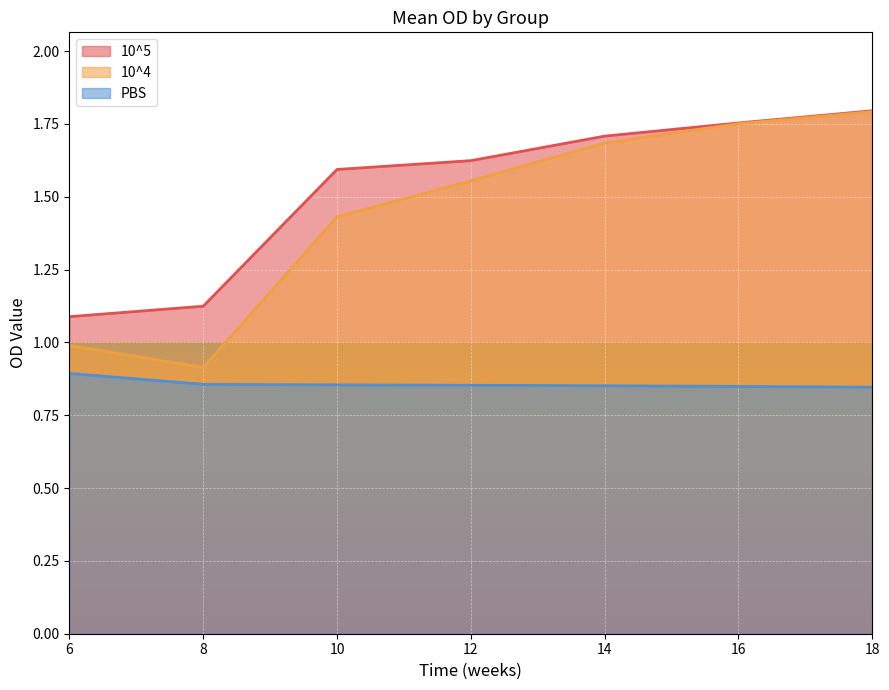

Between 6 and 18, which series saw the biggest shift?

10^4